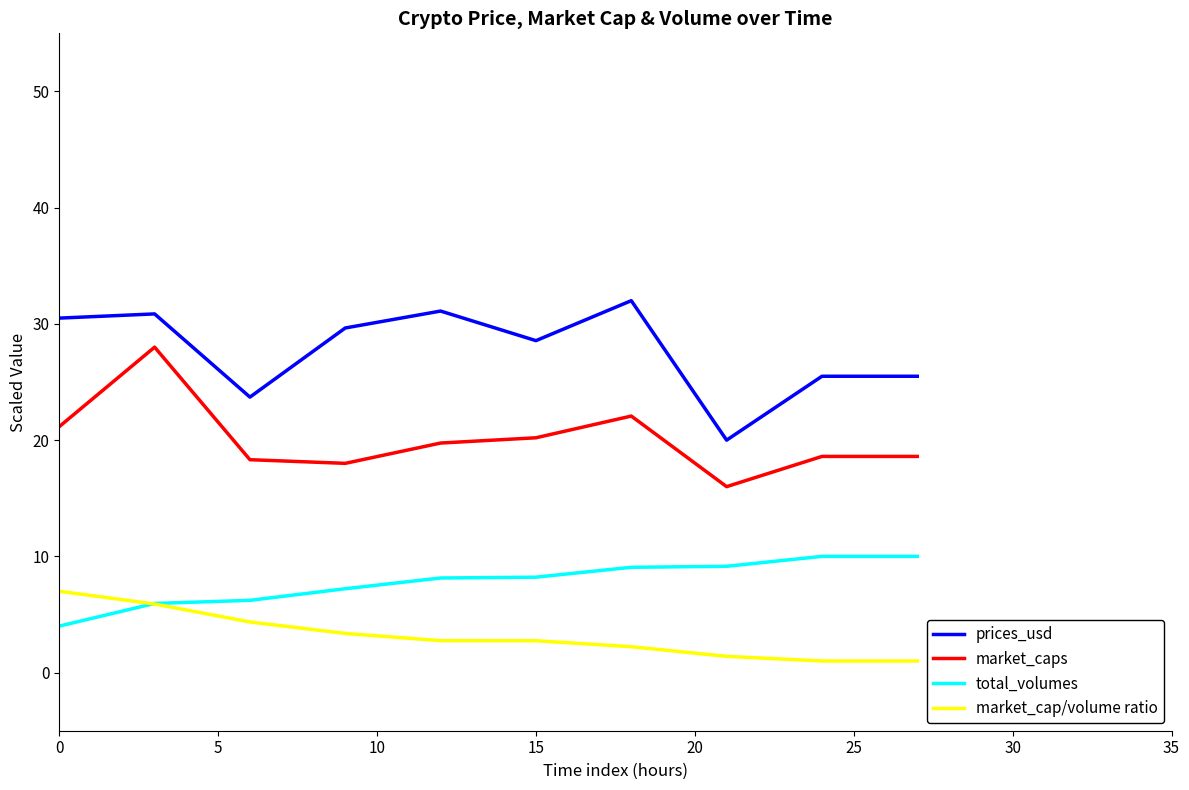

List the series in order of their overall mean, highest first.

prices_usd, market_caps, total_volumes, market_cap/volume ratio